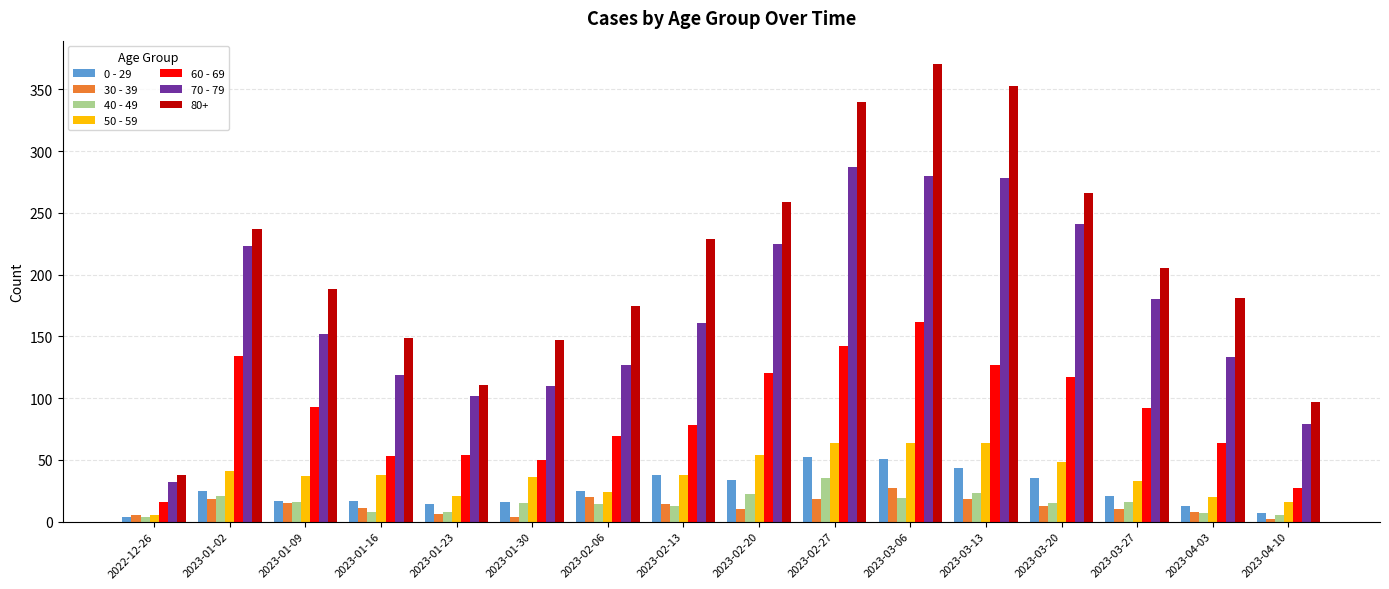

What is the sum of all 50 - 59 values?

603